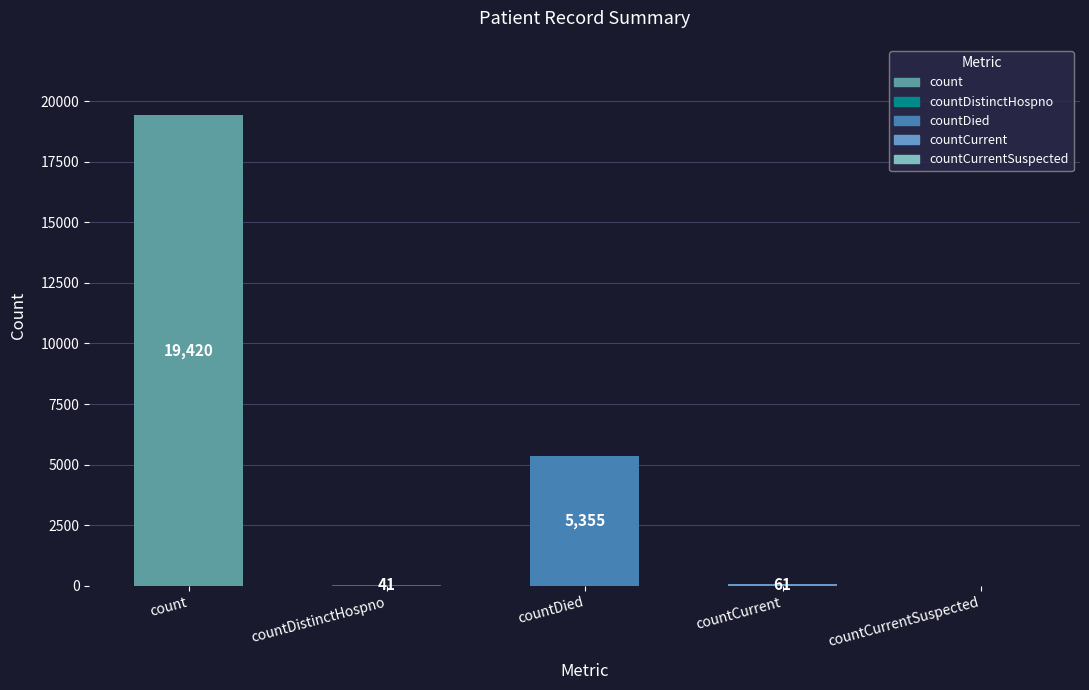

What is the maximum value shown in the chart?

19420